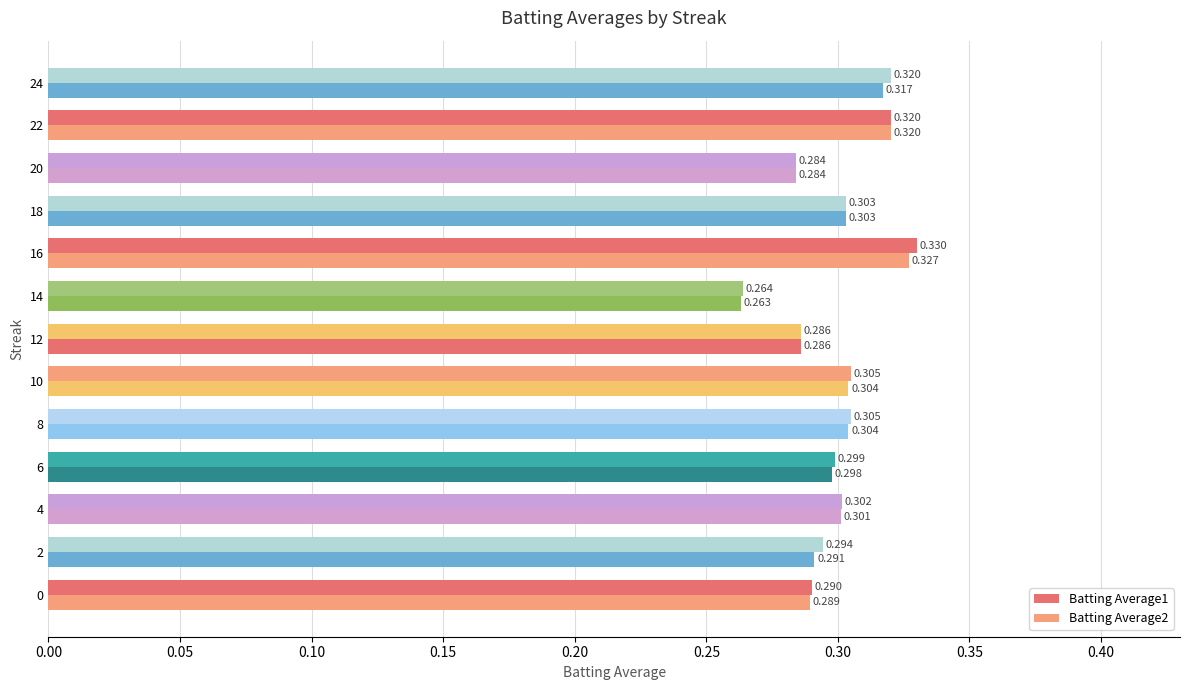

Rank the series by their average value, from lowest to highest.

Batting Average2, Batting Average1